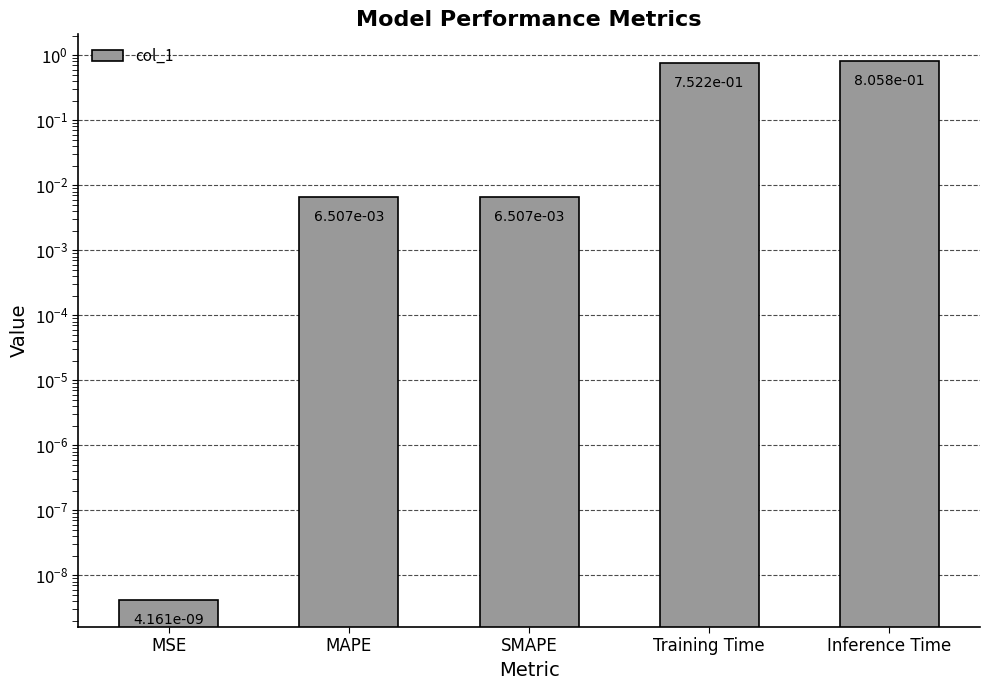

What is the approximate value at Inference Time?

0.8